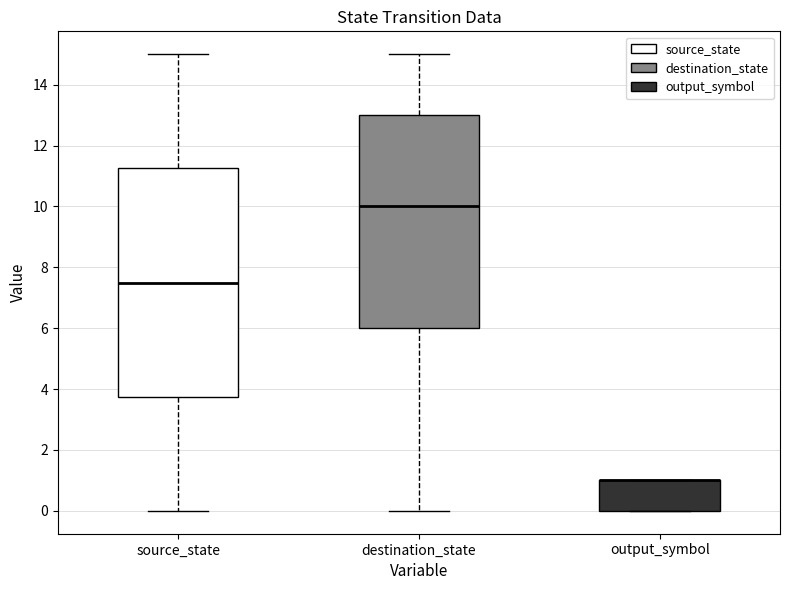

Where does the upper whisker of the box for source_state end on the y-axis? The values are not printed on the chart, so give them approximately, as read against the axis.

15.0